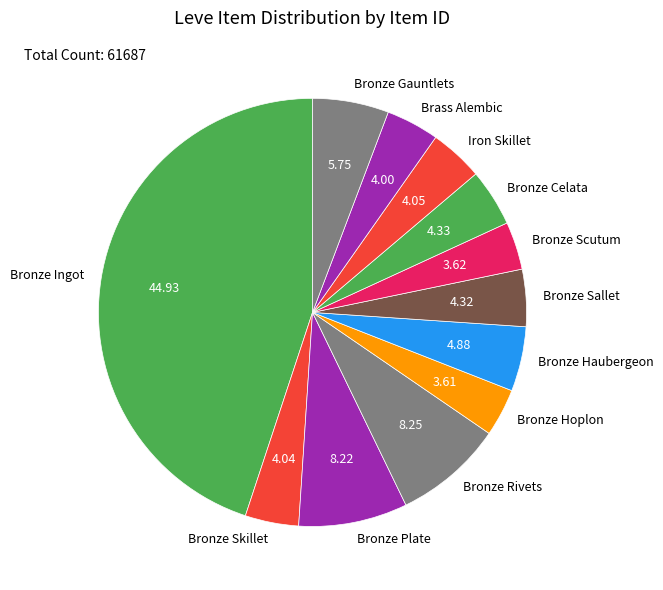

Does Bronze Rivets represent more than half of the total?

No